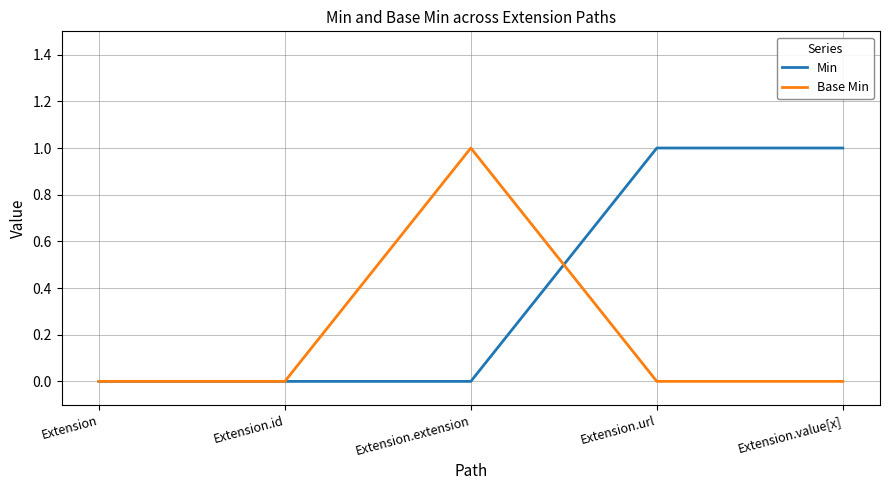

List the series in order of their overall mean, highest first.

Min, Base Min